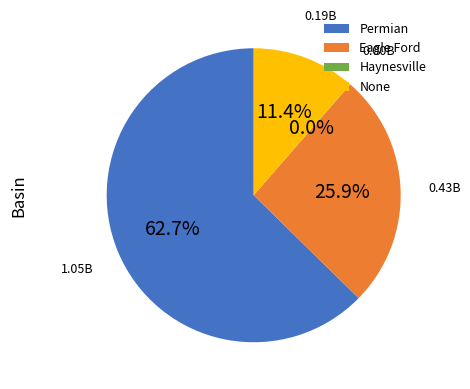

Which category has the biggest portion of the pie?

Permian